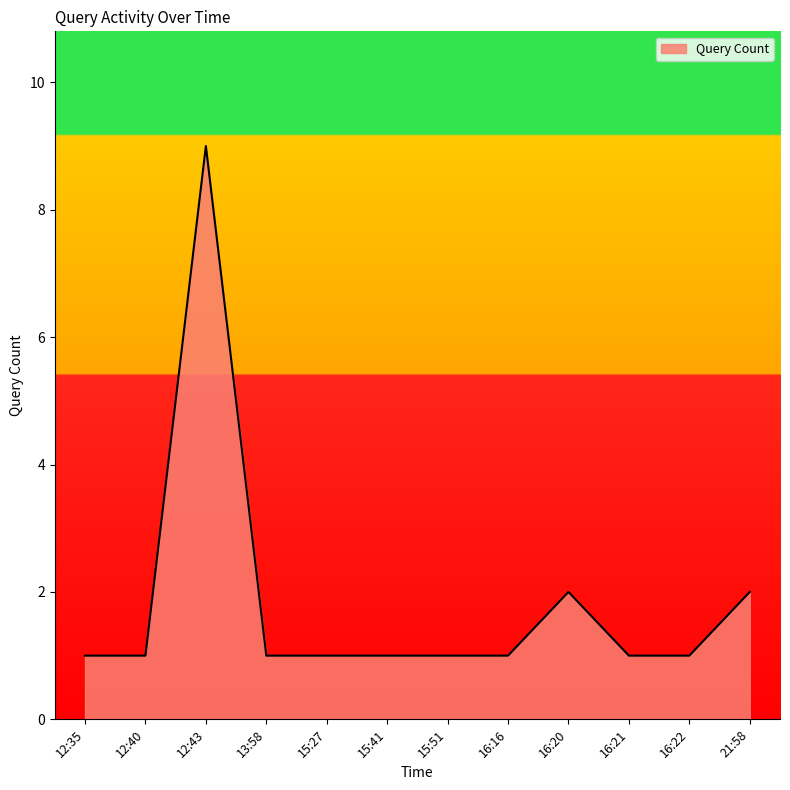

Reading left to right, extract all data points from this chart.

1	1	9	1	1	1	1	1	2	1	1	2